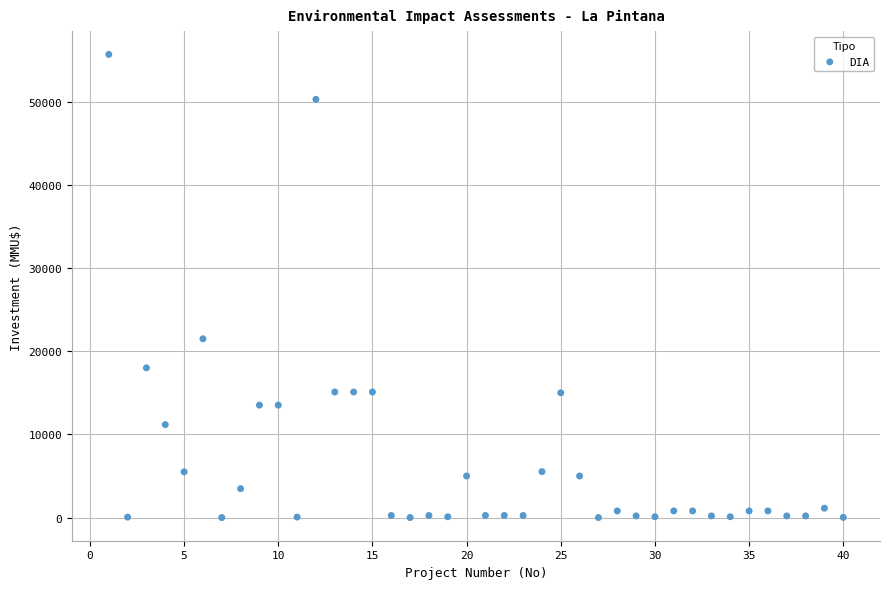

What is the range of Y values (max minus min)?

55694